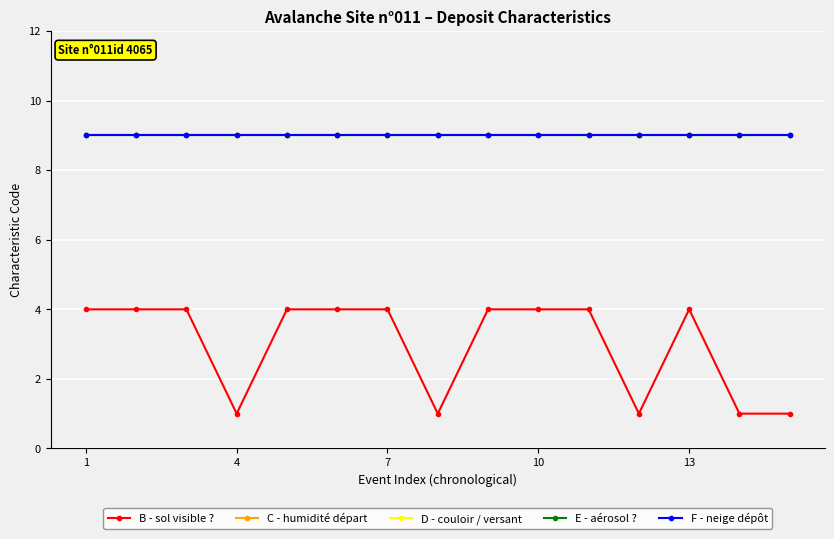

Which label corresponds to the largest value in the chart?

1